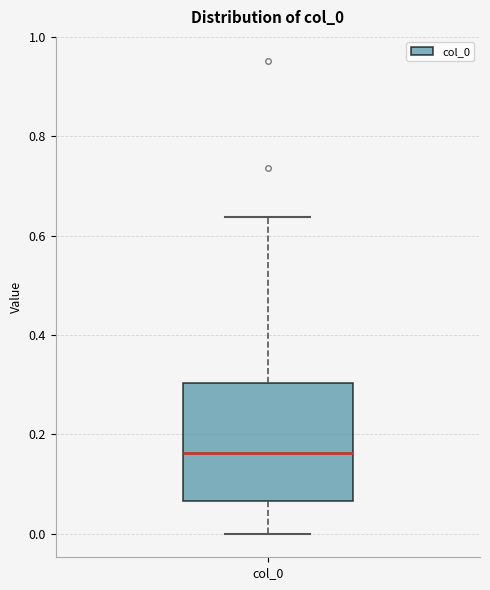

Where is the upper edge of the box for col_0 on the y-axis? The values are not printed on the chart, so give them approximately, as read against the axis.

0.30